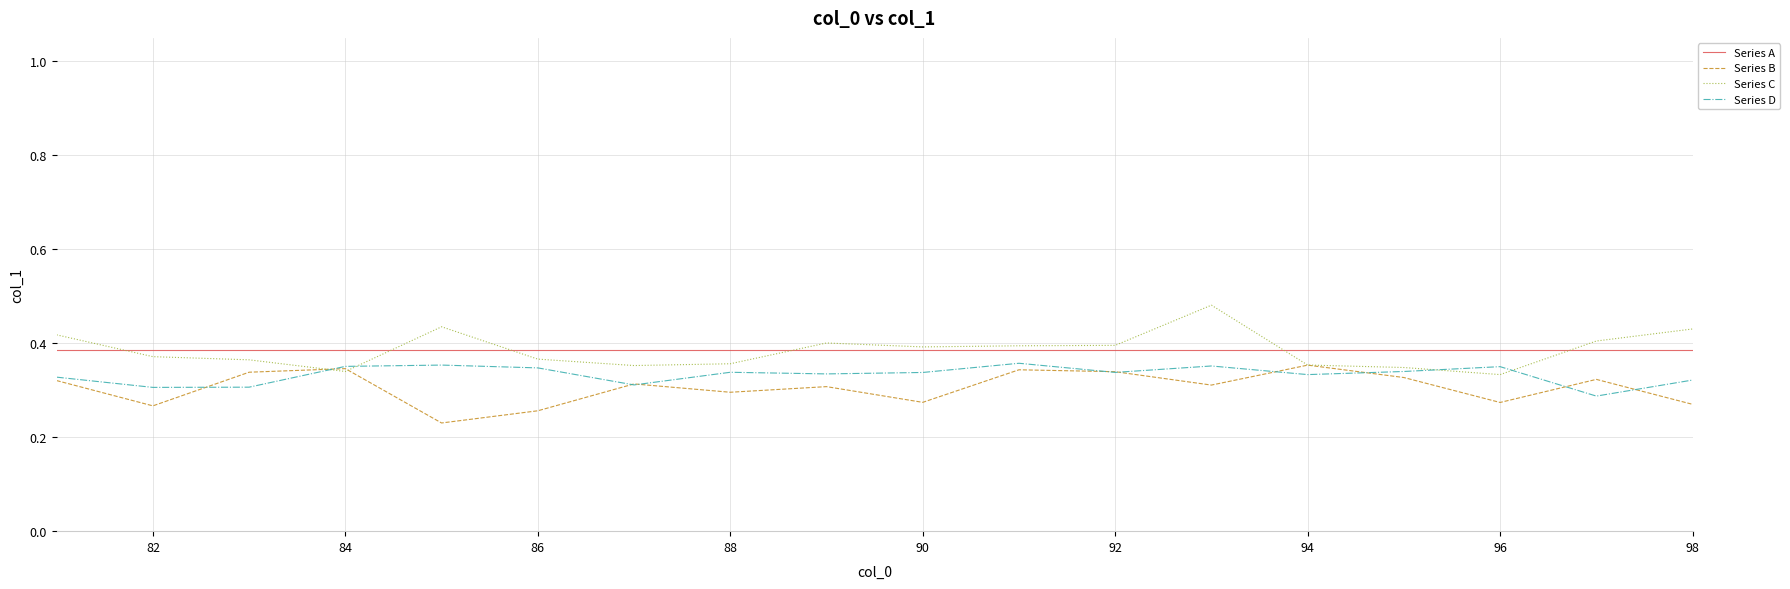

True or false: Series A and Series B cross at least once.

False